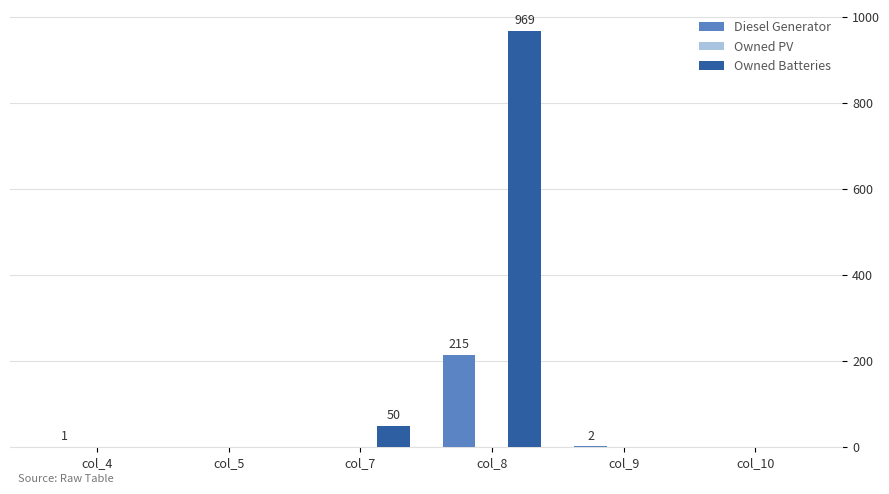

At which label is Owned Batteries closest to 484?

col_7